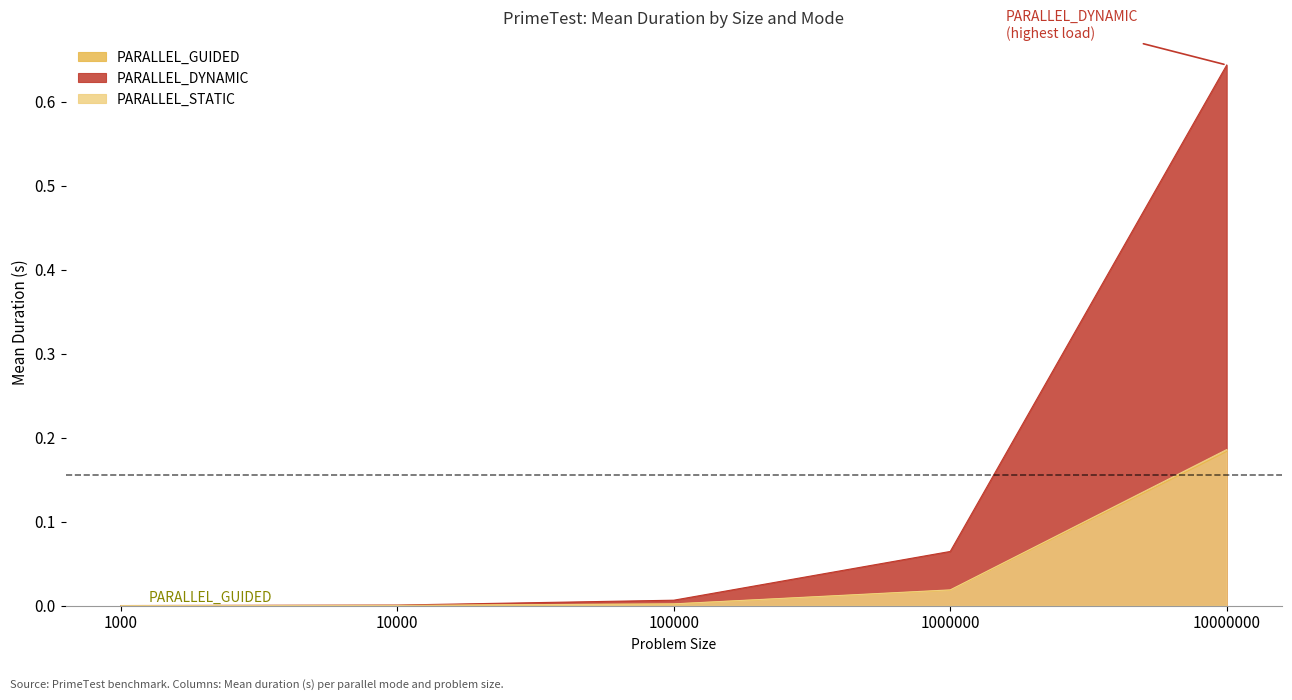

Reading left to right, extract all data points from this chart.

PARALLEL_GUIDED: 0.0	0.0	0.0	0.0	0.2
PARALLEL_DYNAMIC: 0.0	0.0	0.0	0.1	0.6
PARALLEL_STATIC: 0.0	0.0	0.0	0.0	0.2